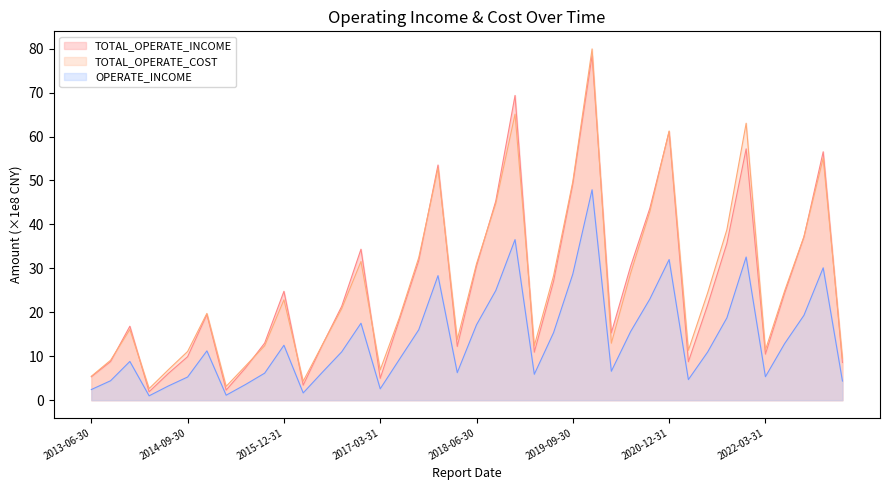

Does the chart display data point markers on the line(s)?

No